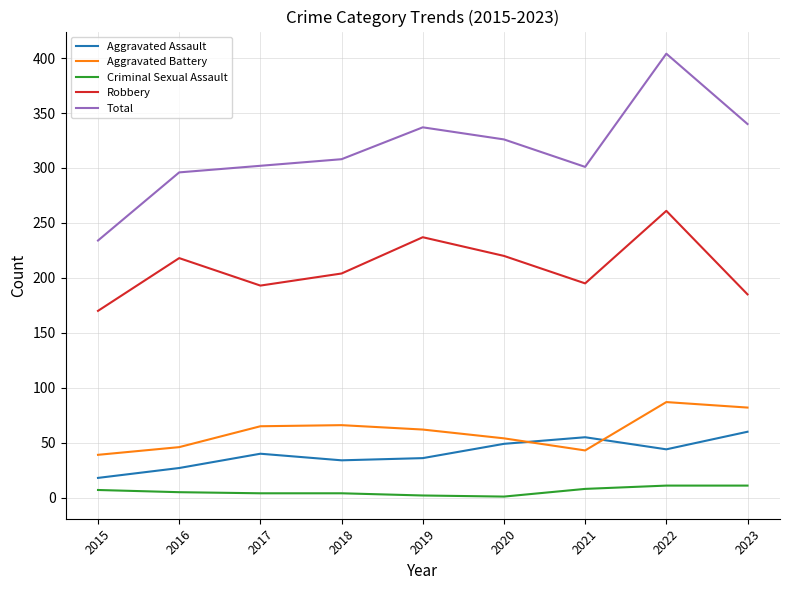

What is the difference between the second highest and second lowest values in the Total series?

44